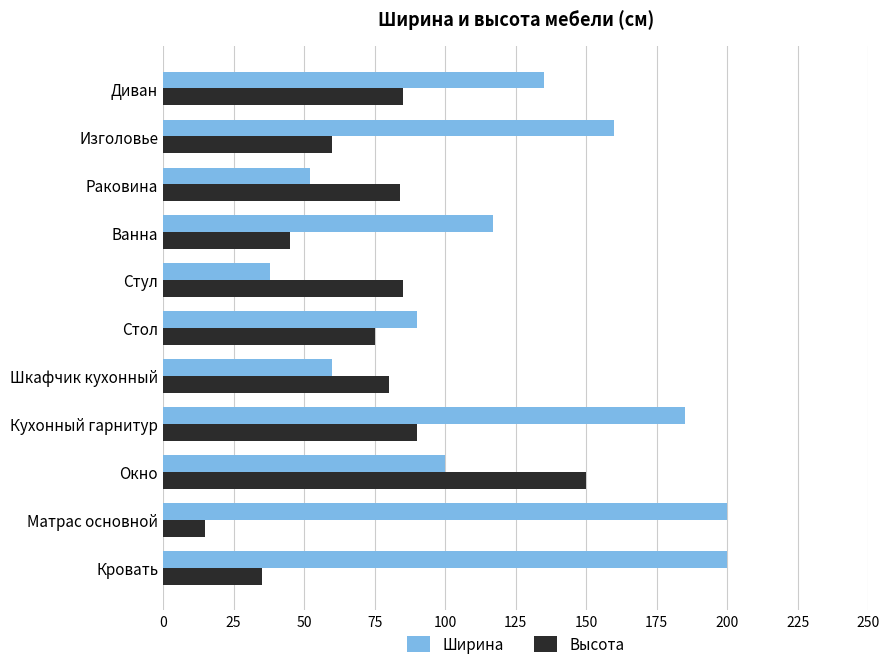

How many categories are shown in the chart?

11